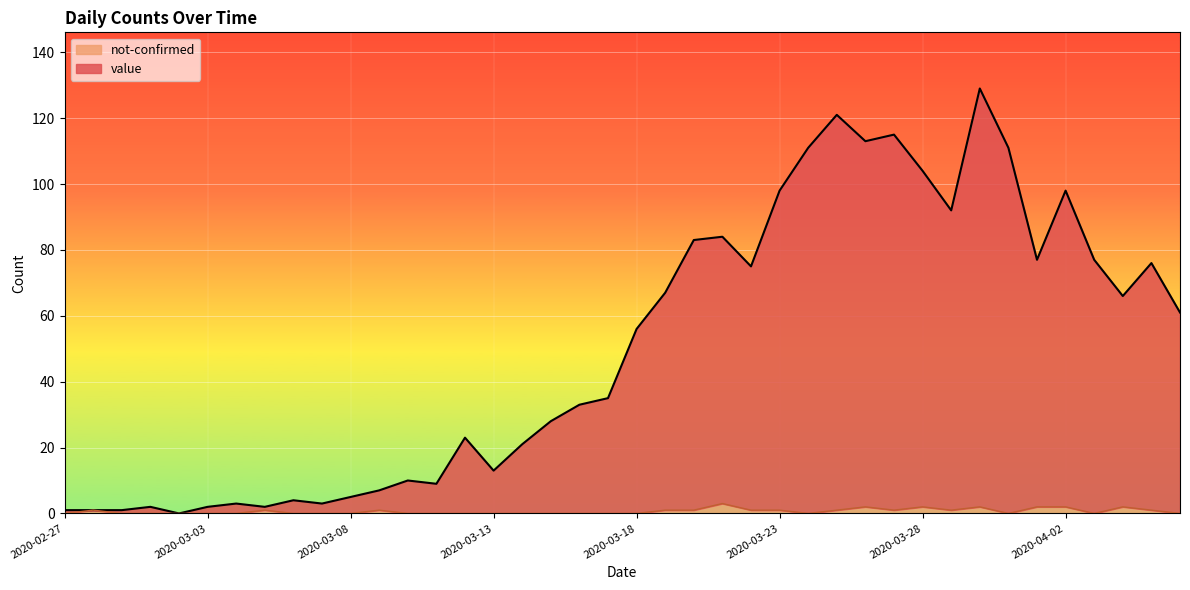

Reading left to right, transcribe all the data shown in this chart.

value: 1	1	1	2	0	2	3	2	4	3	5	7	10	9	23	13	21	28	33	35	56	67	83	84	75	98	111	121	113	115	104	92	129	111	77	98	77	66	76	61
not-confirmed: 0	1	0	0	0	0	0	1	0	0	0	1	0	0	0	0	0	0	0	0	0	1	1	3	1	1	0	1	2	1	2	1	2	0	2	2	0	2	1	0